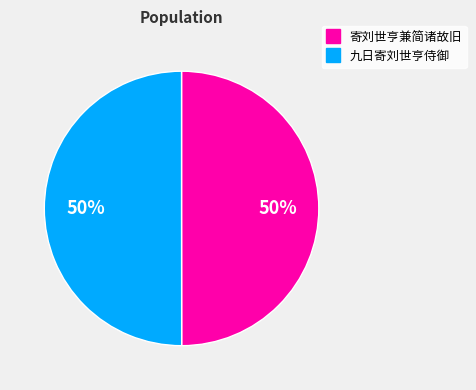

To the nearest percent, what is the average slice percentage?

50%